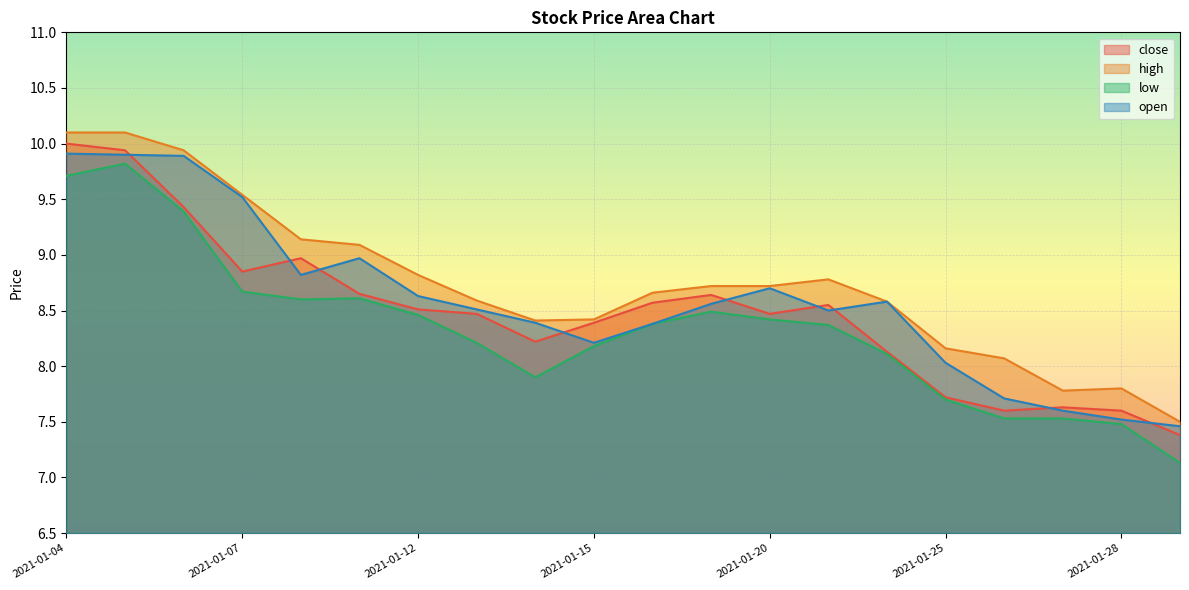

Which series ends up on top after the final intersection of open and close?

open